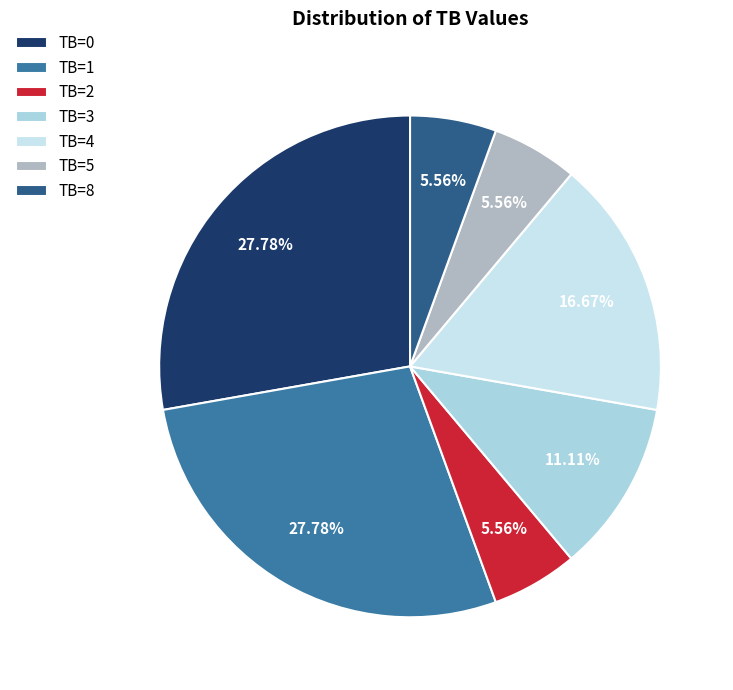

Approximately how many times larger is the value at TB=8 compared to TB=3?

0.5